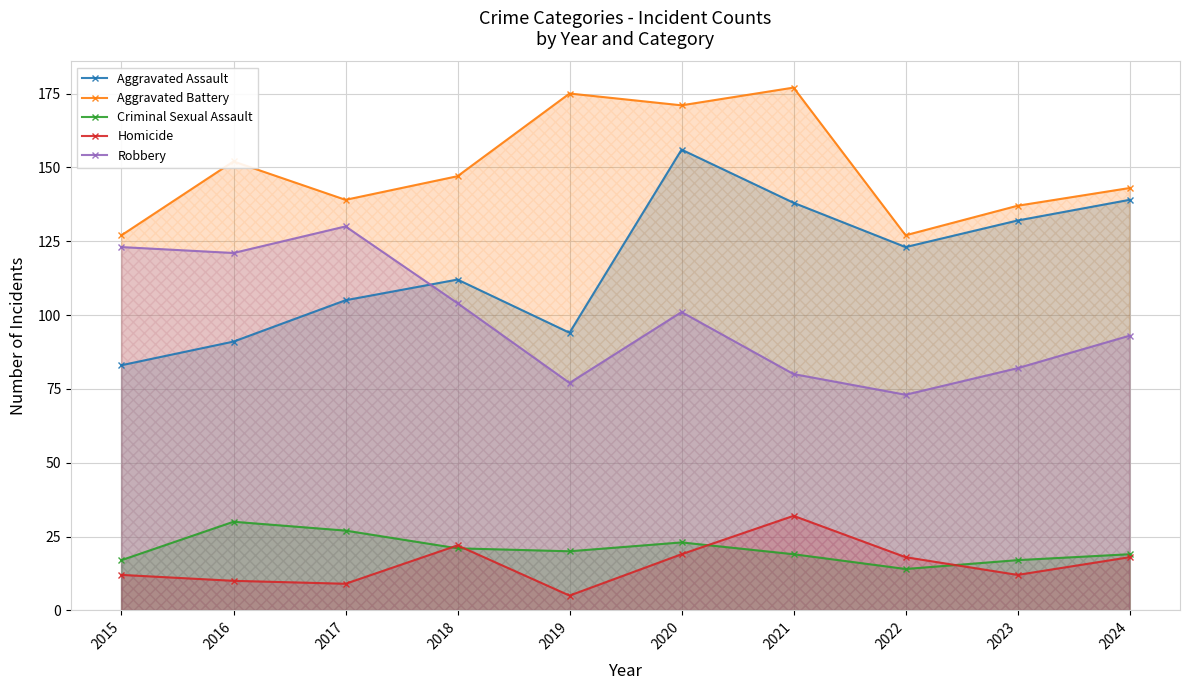

How many lines are shown in the chart?

5